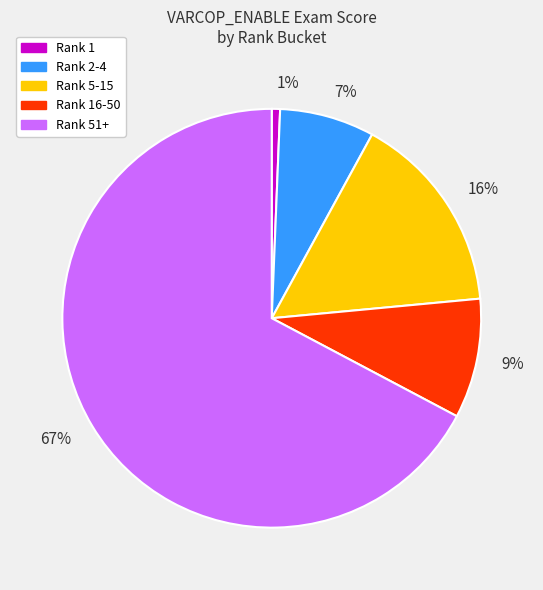

How many slices are in this pie chart?

5